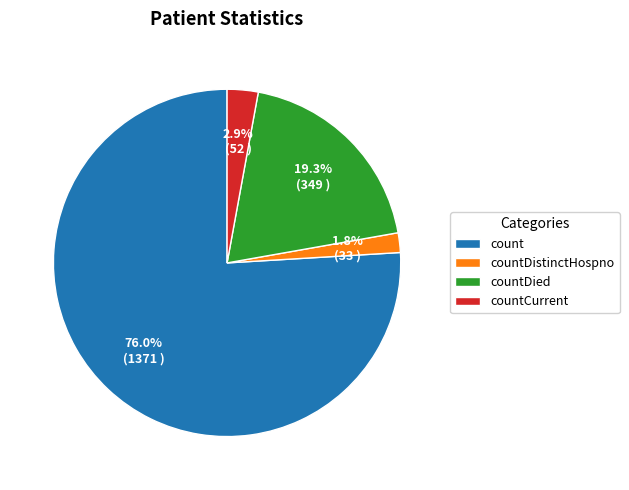

Which category has the smallest portion of the pie?

countDistinctHospno